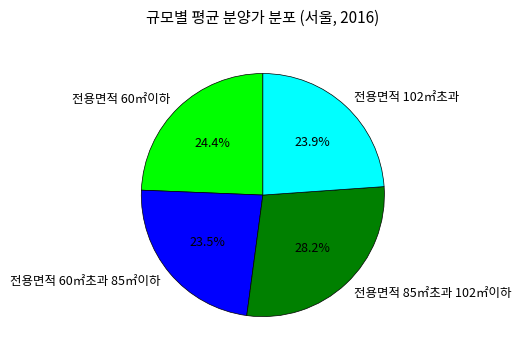

The 전용면적 60㎡이하 slice represents 20% of the pie. True or false?

False